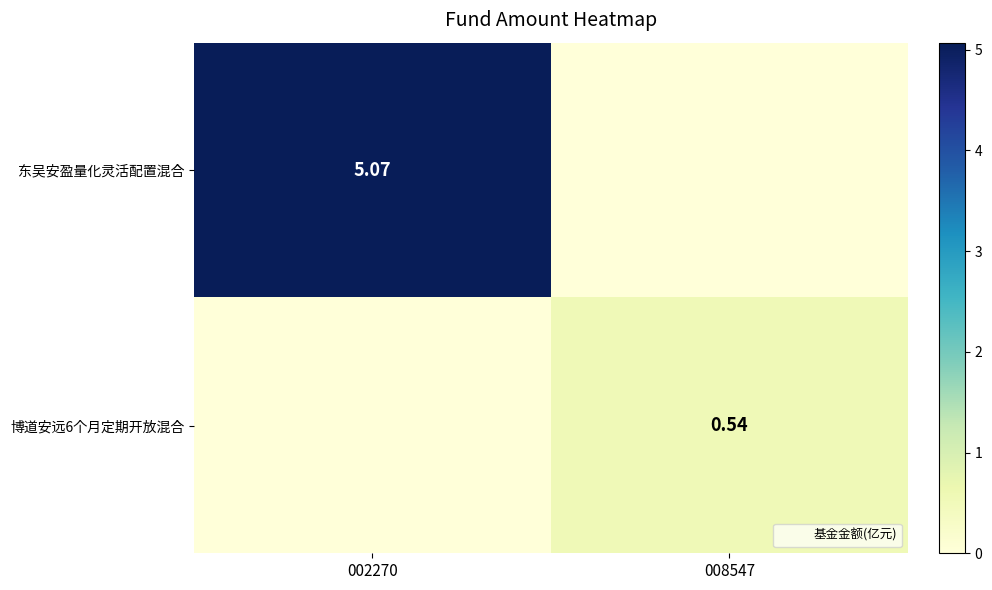

Which category has the highest value in the 东吴安盈量化灵活配置混合 series?

002270